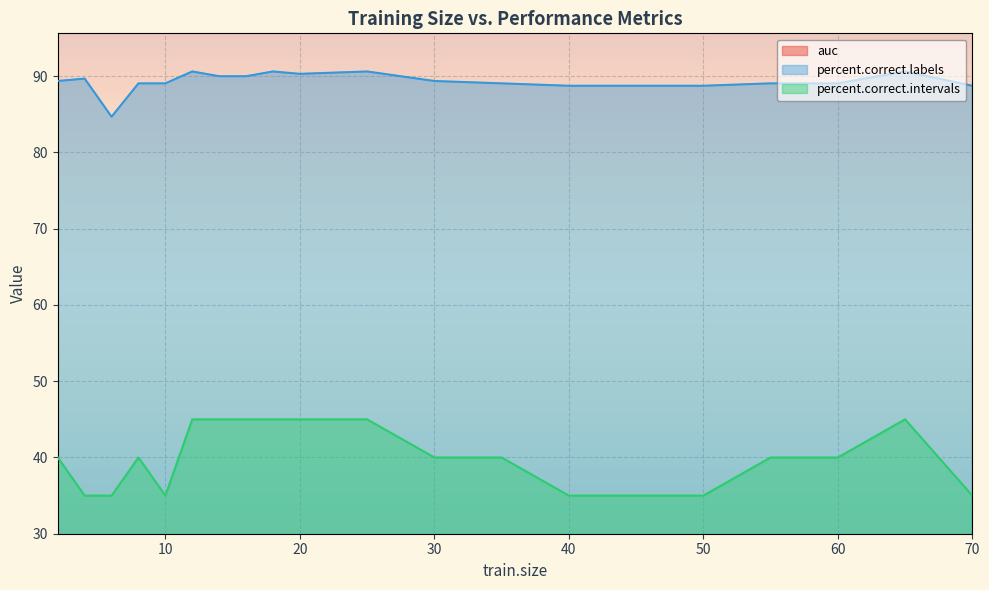

Count the number of data series in this chart.

3